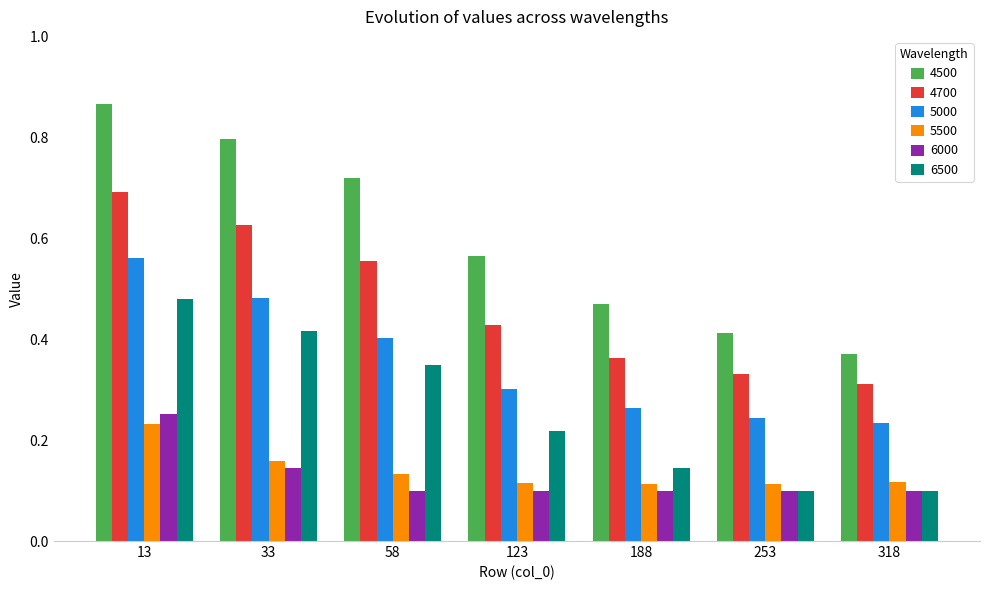

What is the total value across all series at 33?

2.6